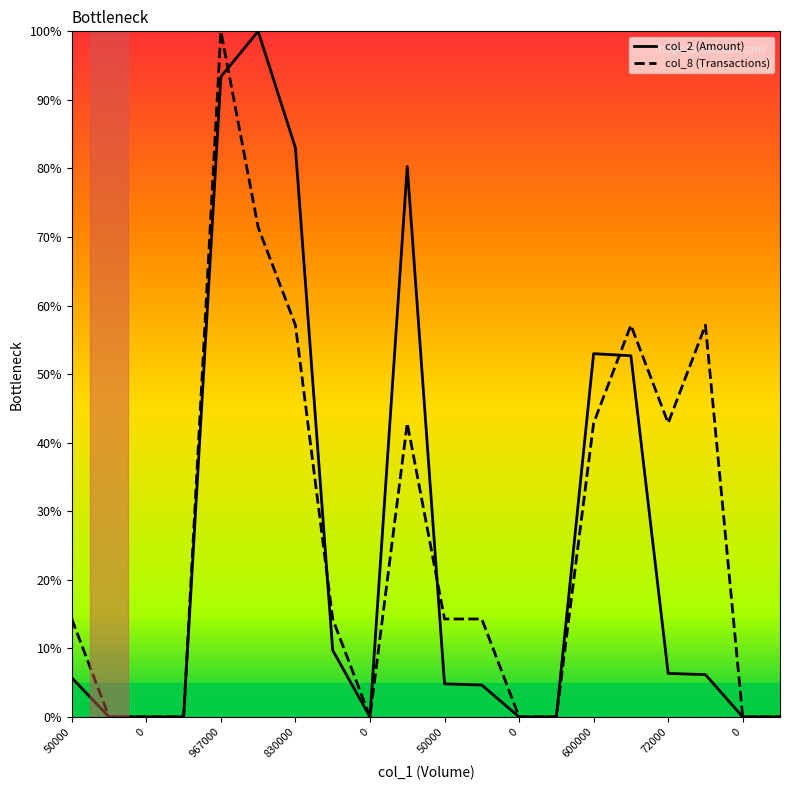

Rank the categories by col_8 value from lowest to highest.

0, 0, 0, 0, 0, 0, 0, 0, 50000, 99000, 50000, 50000, 830000, 600000, 72000, 830000, 625000, 72000, 1016000, 967000